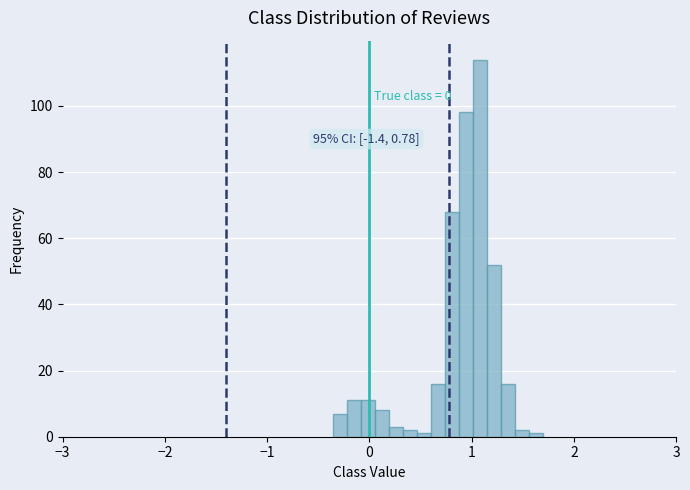

Around what value on the x-axis is the tallest bar? Give the approximate position of its centre, as read against the axis.

1.1